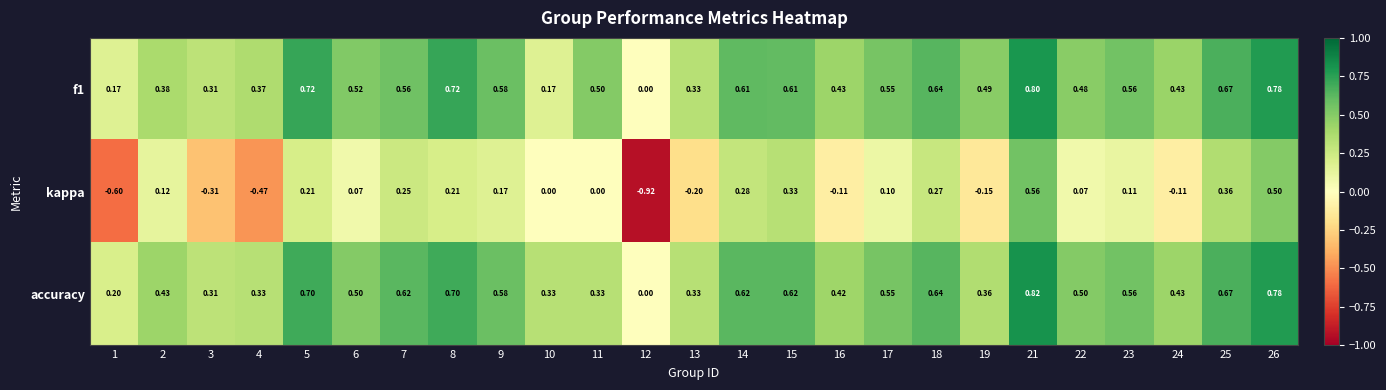

List the series in order of their peak value, lowest first.

kappa, f1, accuracy